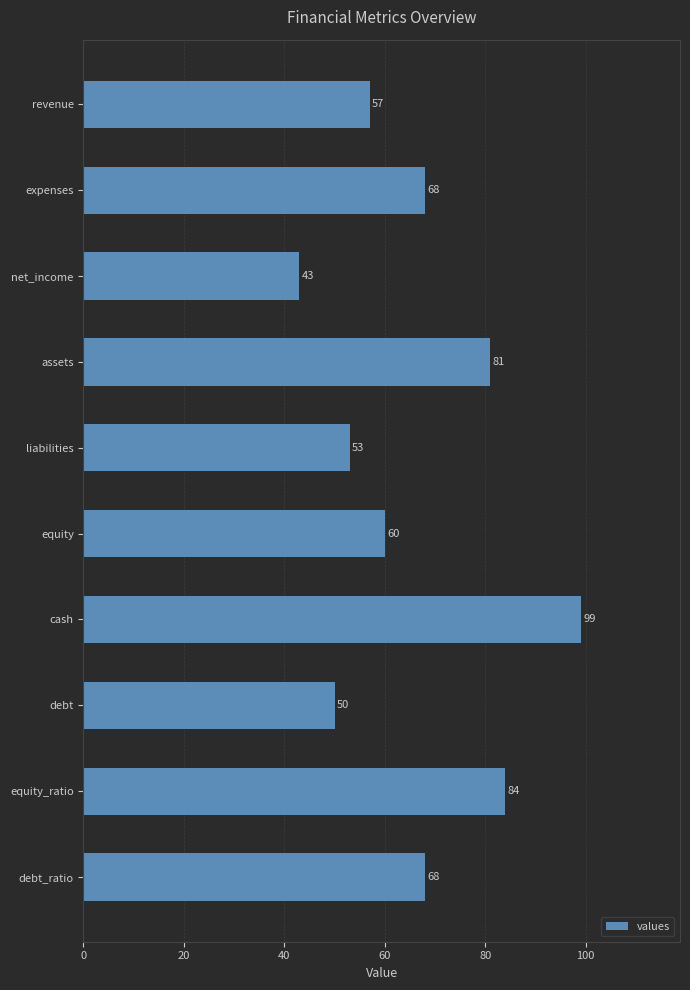

What is the ratio of the value at debt_ratio to the value at net_income?

1.6